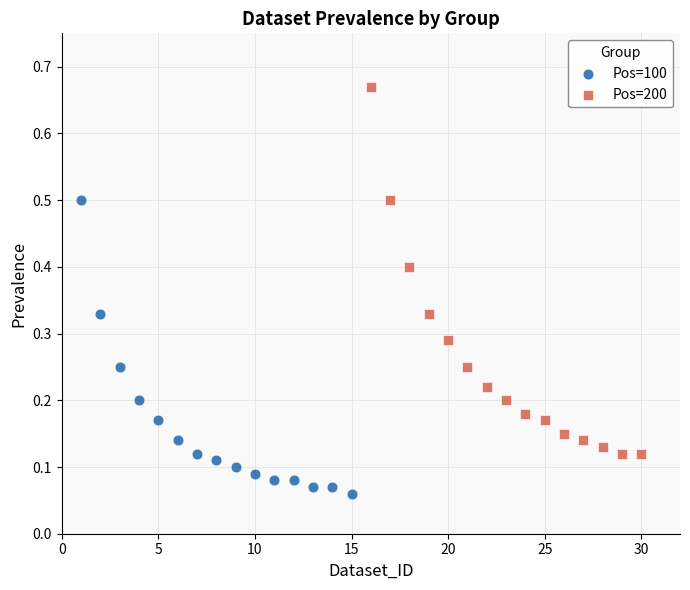

Which series contains the lowest Y value?

Pos=100